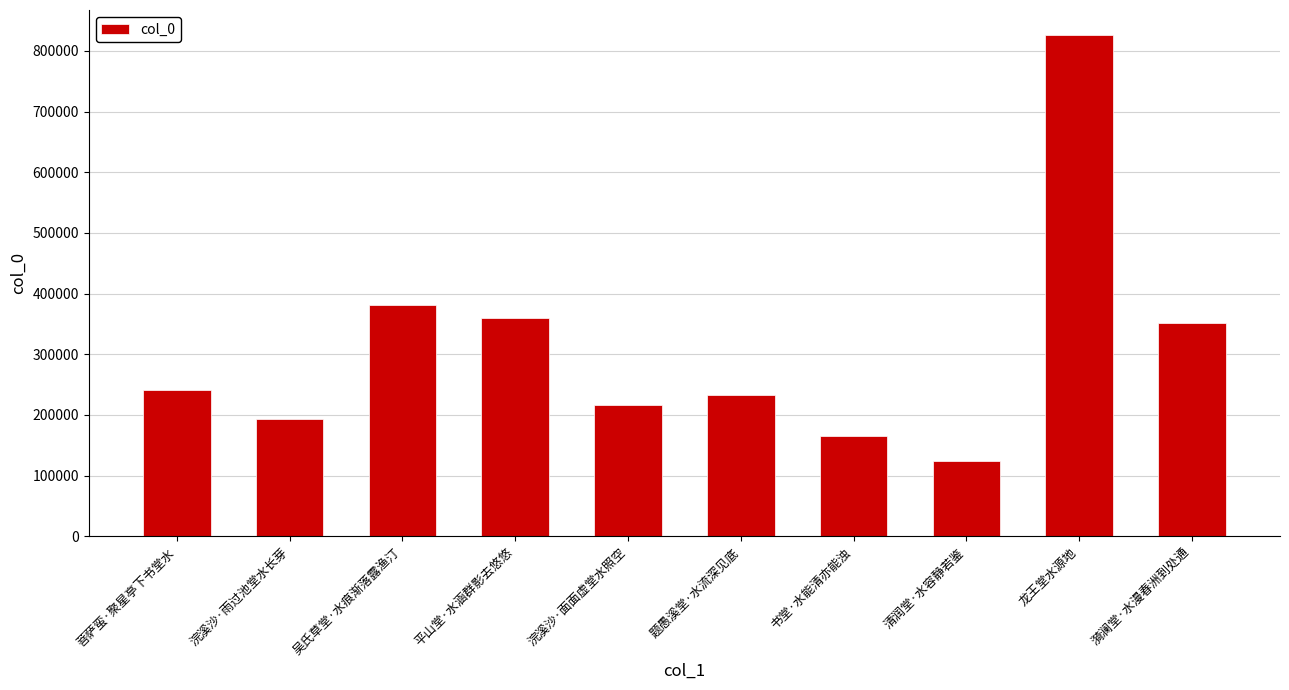

Which category has the highest value across all series?

龙王堂水源地